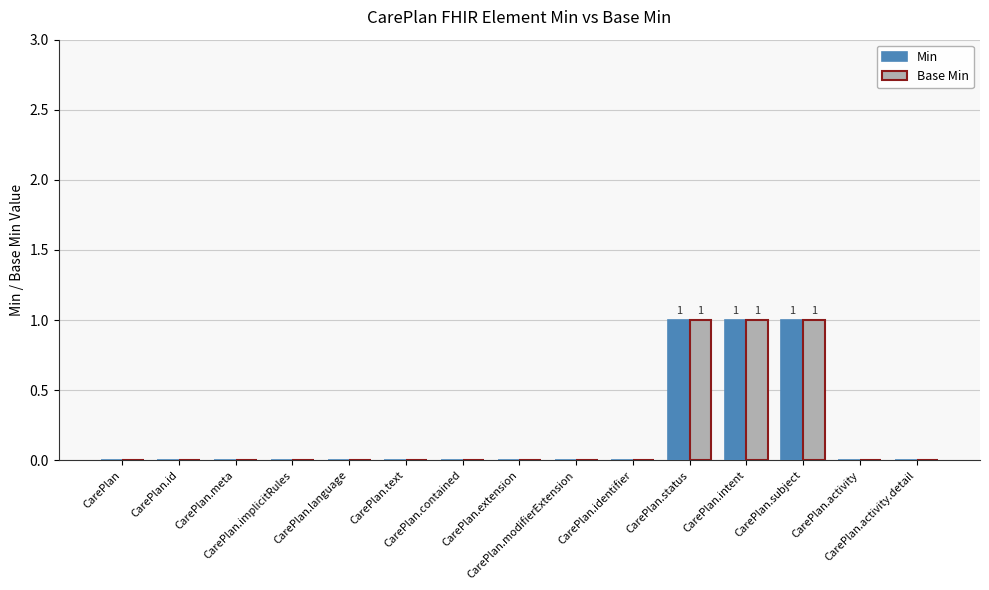

What is the sum of all Min values?

3